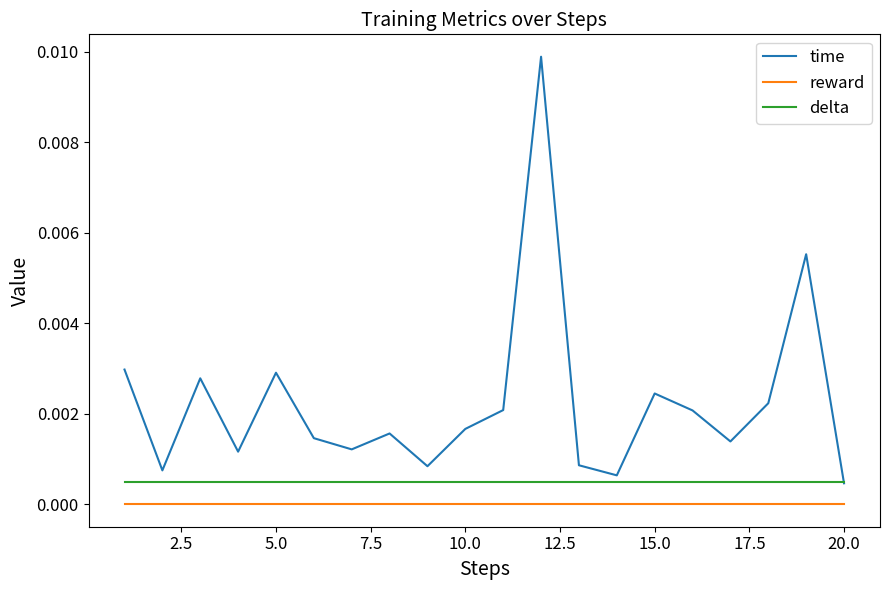

True or false: reward and time intersect in this chart.

False